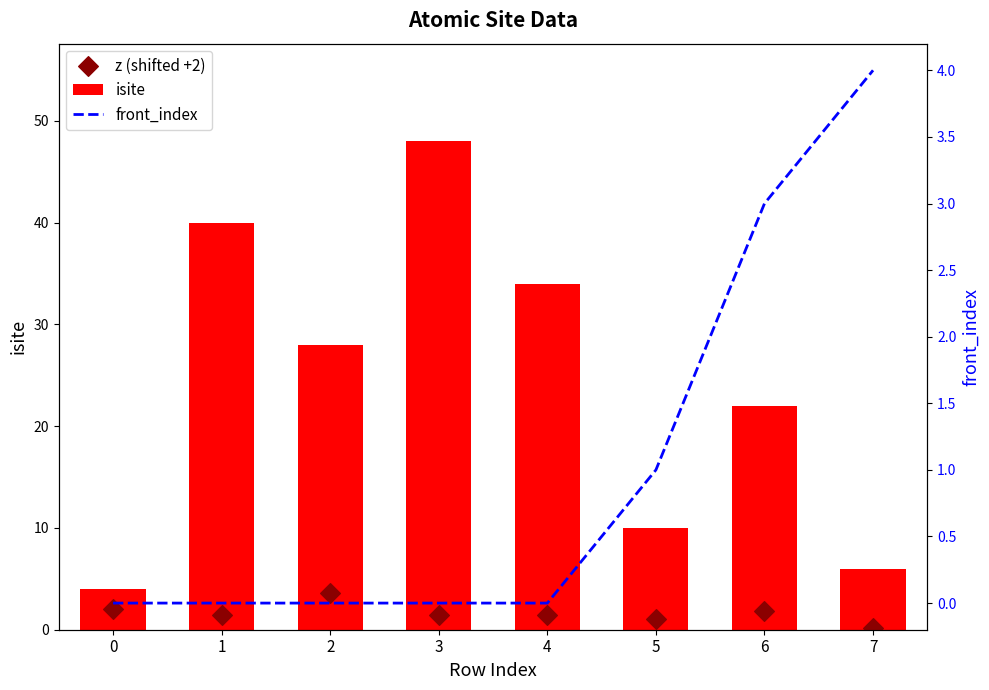

Which series has the largest total across all categories?

isite